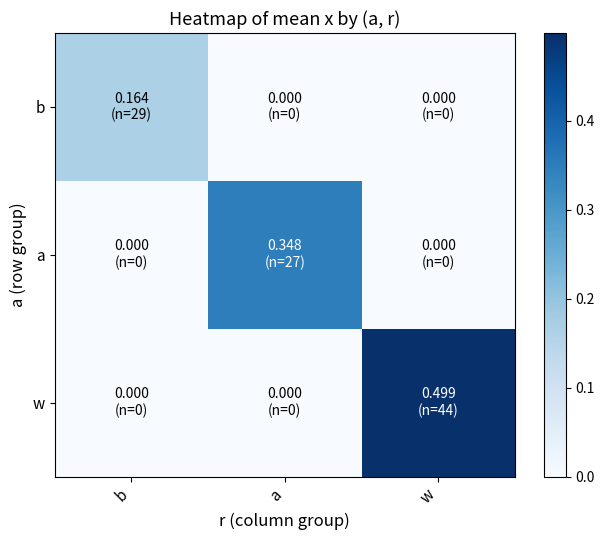

Reading left to right, list all the values displayed in this chart.

b: b=0.2	a=0.0	w=0.0
a: b=0.0	a=0.3	w=0.0
w: b=0.0	a=0.0	w=0.5